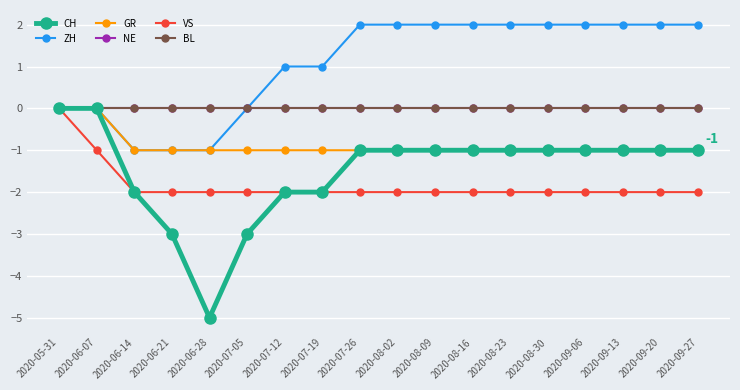

What is the difference between the highest and lowest values at 2020-07-12?

3